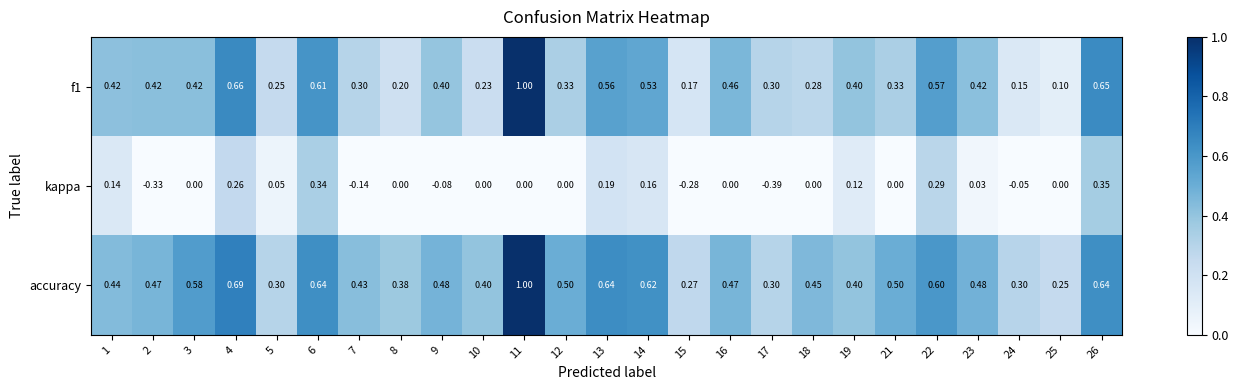

Which label corresponds to the largest value in the chart?

11